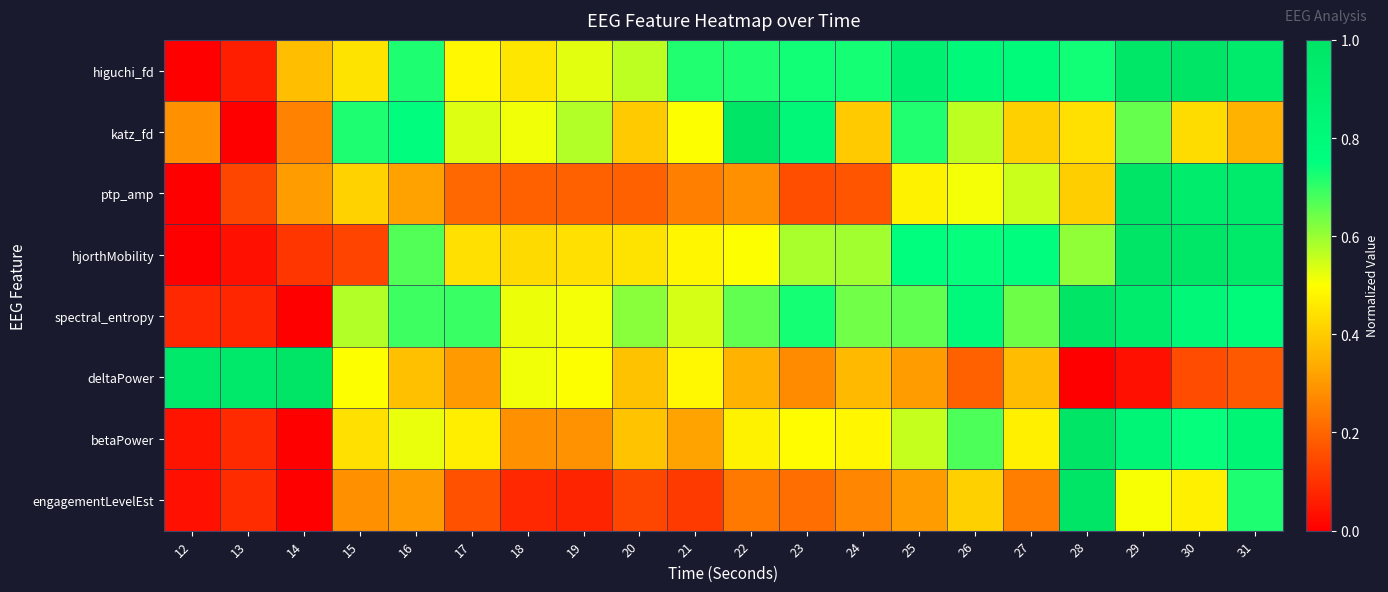

Reading left to right, what are all the values shown in this chart?

higuchi_fd: 12=0.0	13=0.1	14=0.4	15=0.4	16=0.7	17=0.5	18=0.5	19=0.5	20=0.6	21=0.7	22=0.7	23=0.7	24=0.7	25=0.9	26=0.8	27=0.8	28=0.7	29=1.0	30=1.0	31=0.9
katz_fd: 12=0.3	13=0.0	14=0.3	15=0.7	16=0.8	17=0.5	18=0.5	19=0.6	20=0.4	21=0.5	22=1.0	23=0.8	24=0.4	25=0.7	26=0.6	27=0.4	28=0.4	29=0.6	30=0.4	31=0.4
ptp_amp: 12=0.0	13=0.1	14=0.3	15=0.4	16=0.3	17=0.2	18=0.2	19=0.2	20=0.2	21=0.3	22=0.3	23=0.2	24=0.2	25=0.5	26=0.5	27=0.6	28=0.4	29=1.0	30=0.9	31=0.9
hjorthMobility: 12=0.0	13=0.0	14=0.1	15=0.1	16=0.7	17=0.4	18=0.4	19=0.4	20=0.4	21=0.5	22=0.5	23=0.6	24=0.6	25=0.8	26=0.7	27=0.8	28=0.6	29=1.0	30=1.0	31=1.0
spectral_entropy: 12=0.1	13=0.1	14=0.0	15=0.6	16=0.7	17=0.7	18=0.5	19=0.5	20=0.6	21=0.5	22=0.7	23=0.7	24=0.6	25=0.7	26=0.8	27=0.6	28=1.0	29=0.9	30=0.8	31=0.8
deltaPower: 12=1.0	13=1.0	14=1.0	15=0.5	16=0.4	17=0.3	18=0.5	19=0.5	20=0.4	21=0.5	22=0.4	23=0.3	24=0.4	25=0.3	26=0.2	27=0.4	28=0.0	29=0.0	30=0.2	31=0.2
betaPower: 12=0.0	13=0.1	14=0.0	15=0.4	16=0.5	17=0.5	18=0.3	19=0.3	20=0.4	21=0.3	22=0.5	23=0.5	24=0.5	25=0.6	26=0.7	27=0.5	28=1.0	29=0.8	30=0.7	31=0.8
engagementLevelEst: 12=0.0	13=0.1	14=0.0	15=0.3	16=0.3	17=0.2	18=0.1	19=0.1	20=0.1	21=0.1	22=0.2	23=0.2	24=0.3	25=0.3	26=0.4	27=0.2	28=1.0	29=0.5	30=0.5	31=0.7